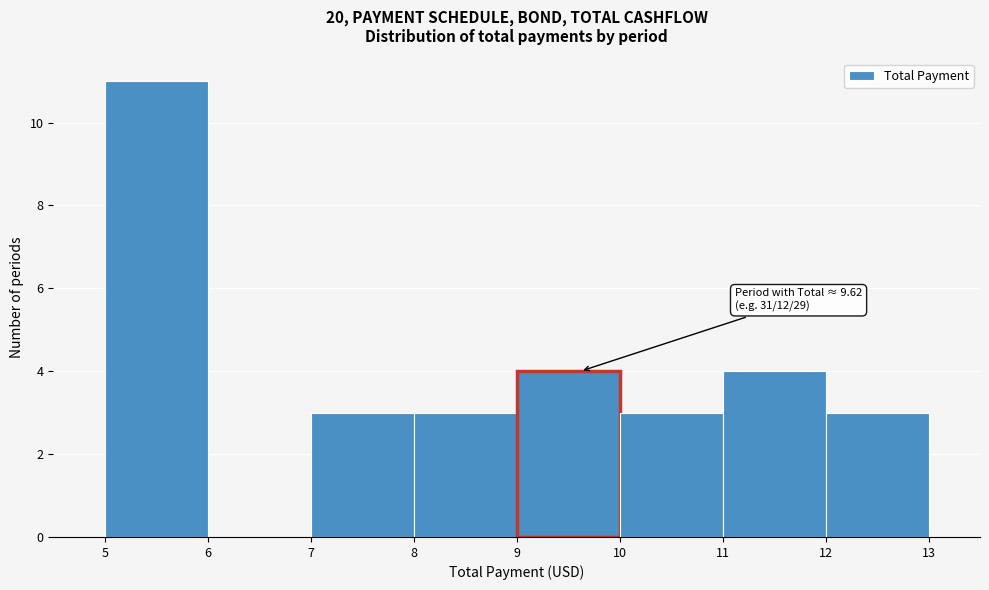

Which range on the x-axis has the tallest bar?

5 to 6